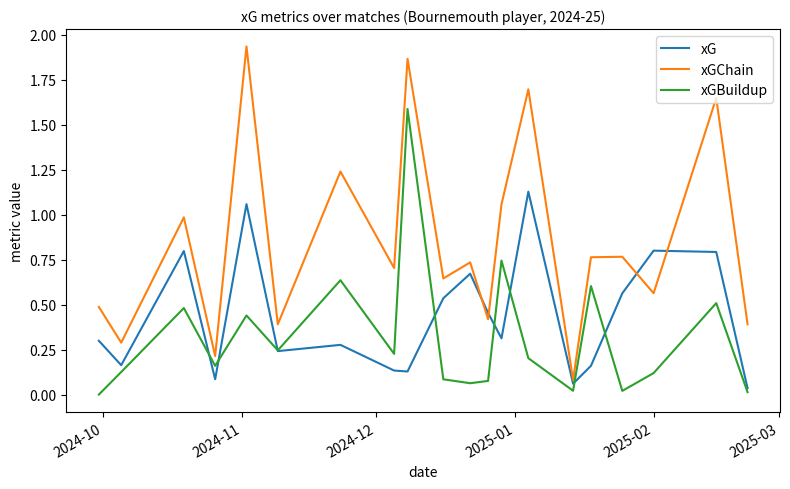

List the series in order of their peak value, lowest first.

xG, xGBuildup, xGChain